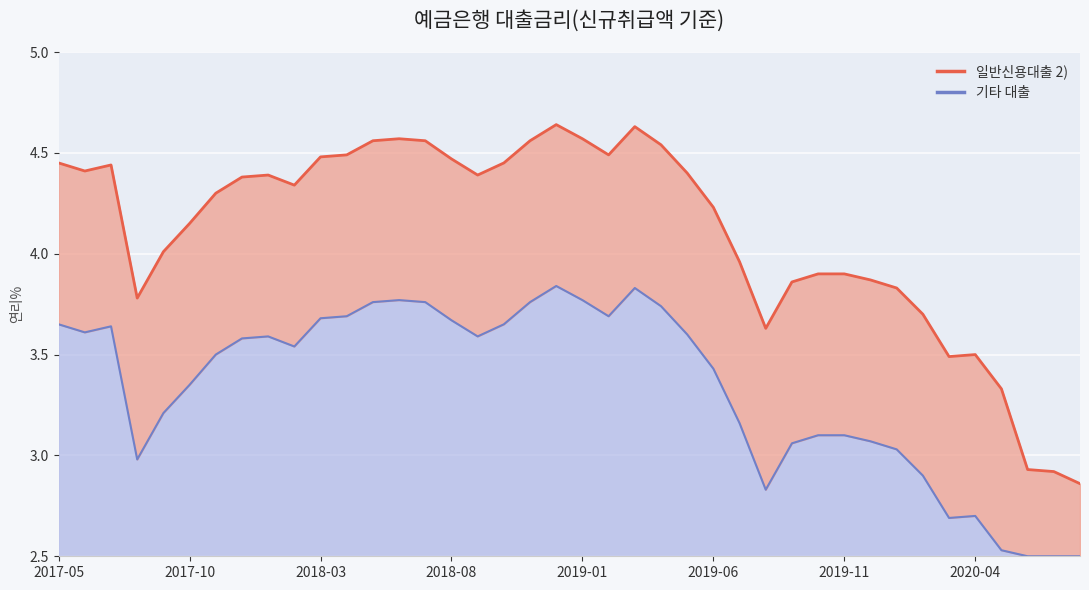

Which label corresponds to the largest value in the chart?

201812